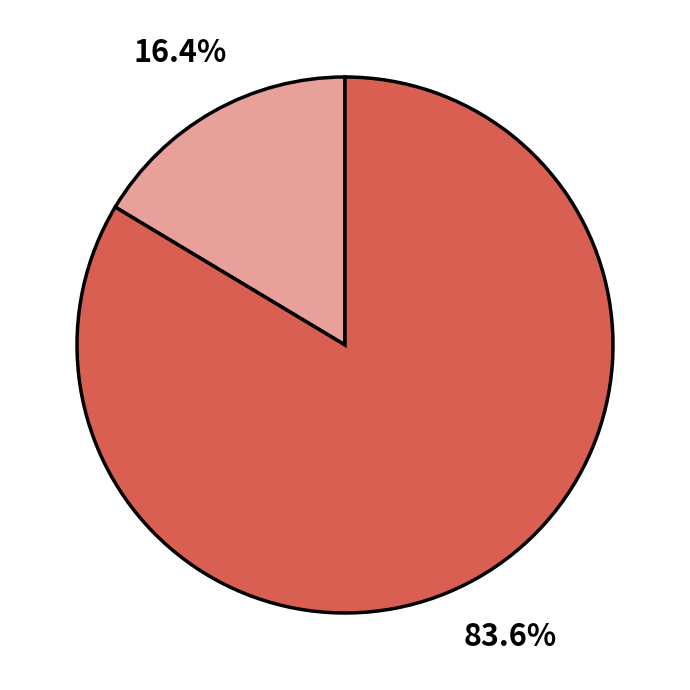

To the nearest percent, what is the difference between the largest and smallest slice percentages?

67%